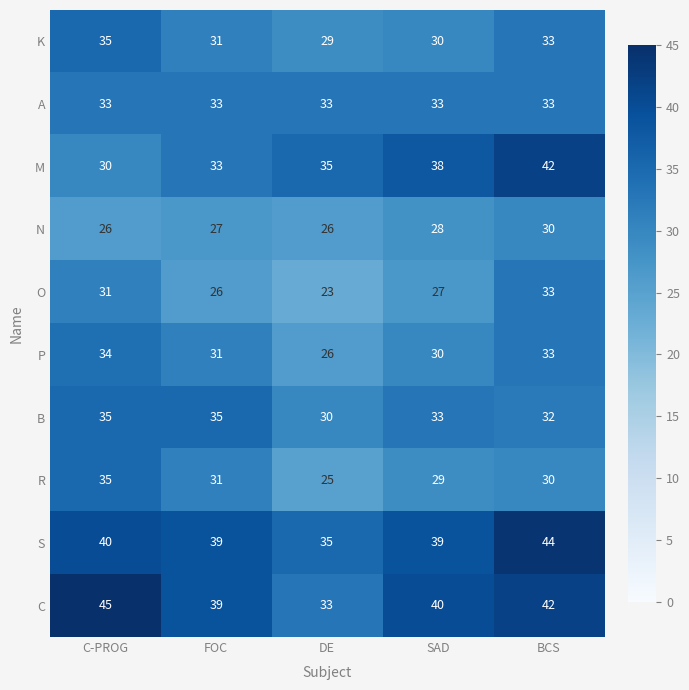

Which series changed the most between DE and BCS?

O